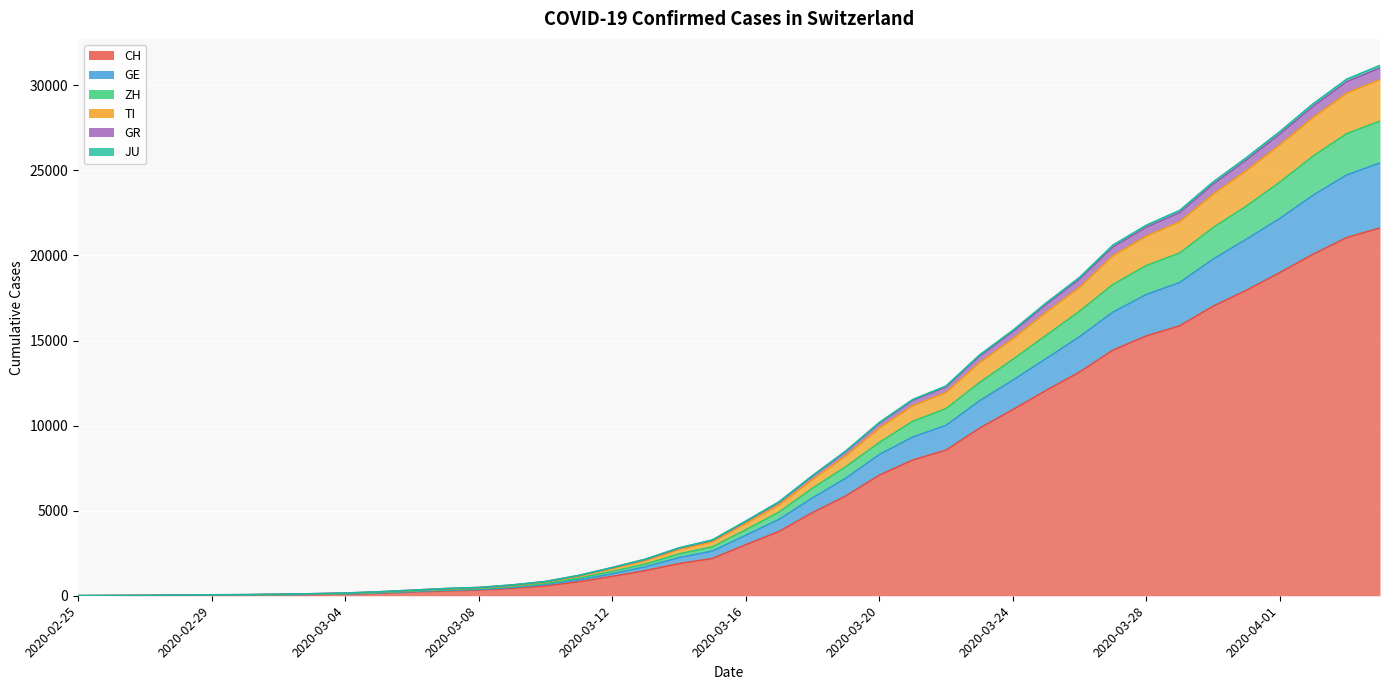

Count the number of categories in the chart.

40